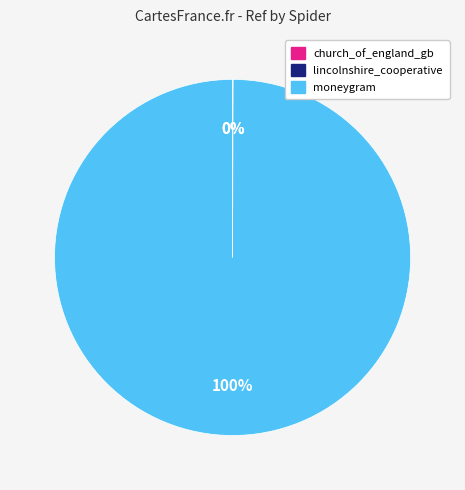

Which category has the biggest portion of the pie?

moneygram